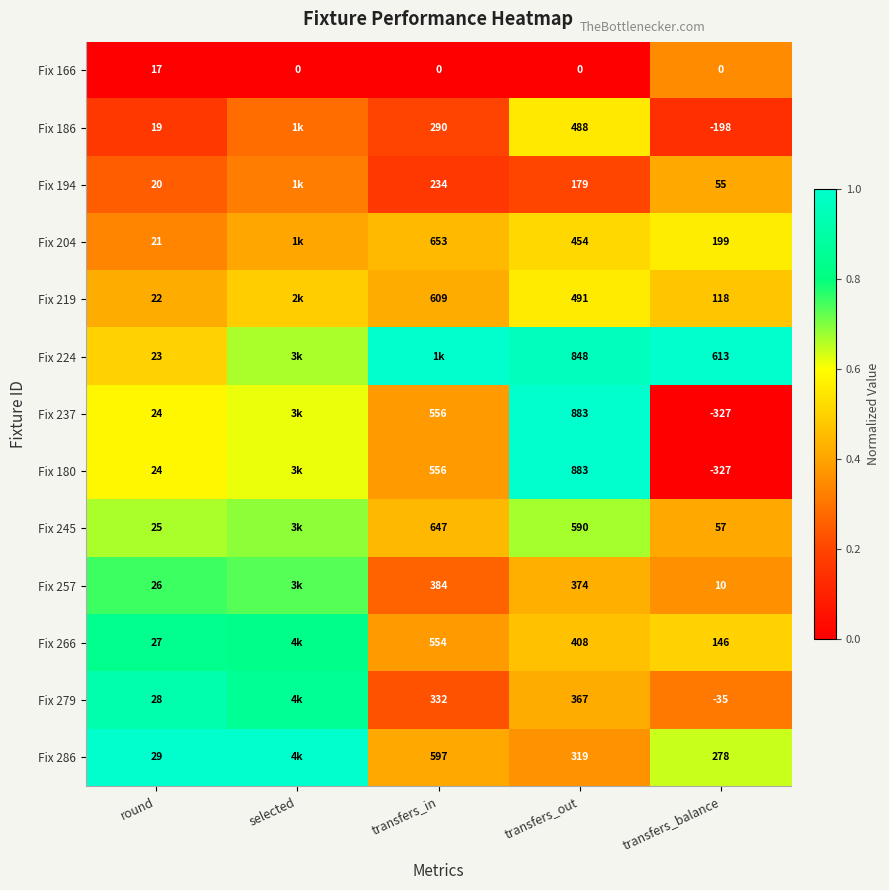

Is the value of Fix 166 at round greater than the value of Fix 257 at round?

No